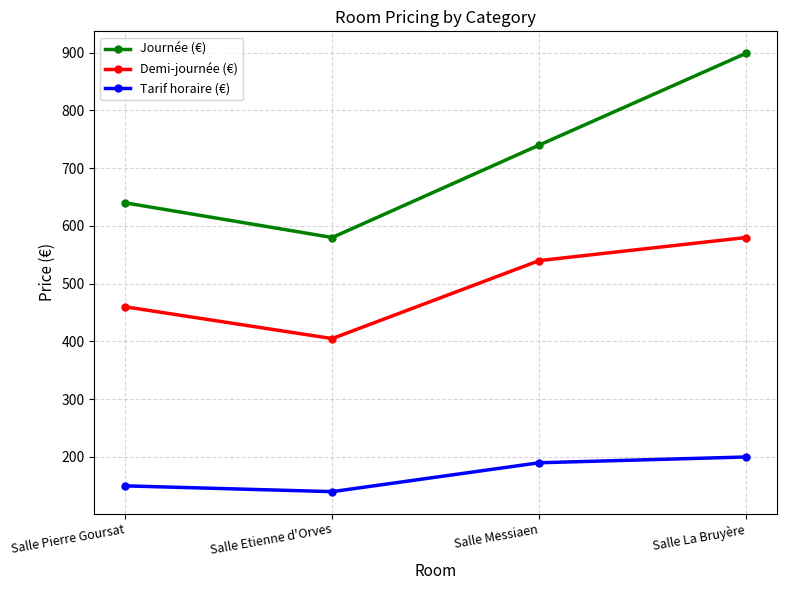

Count the Journée (€) values in the range 640 to 899.

3